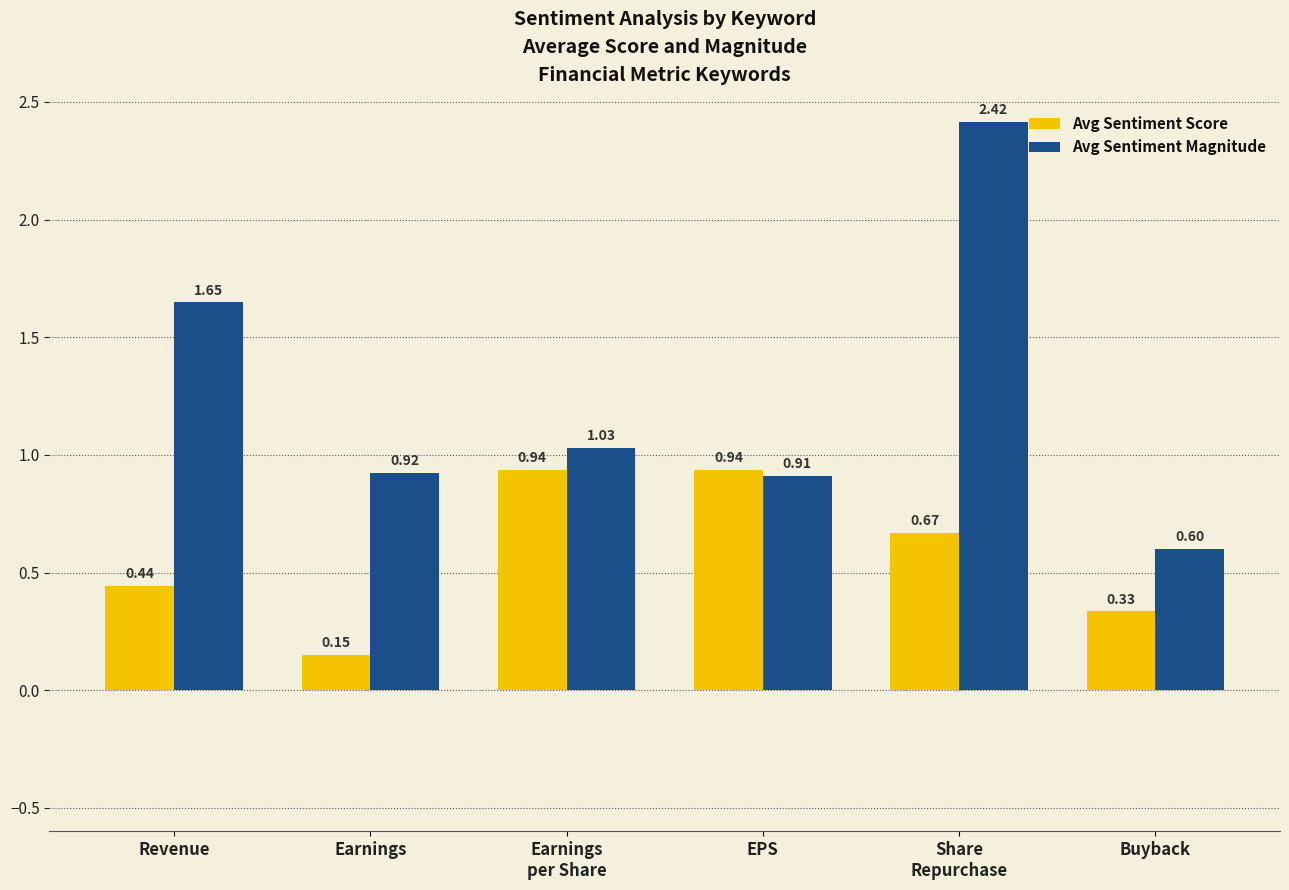

At which label is Avg Sentiment Score closest to 0?

Earnings